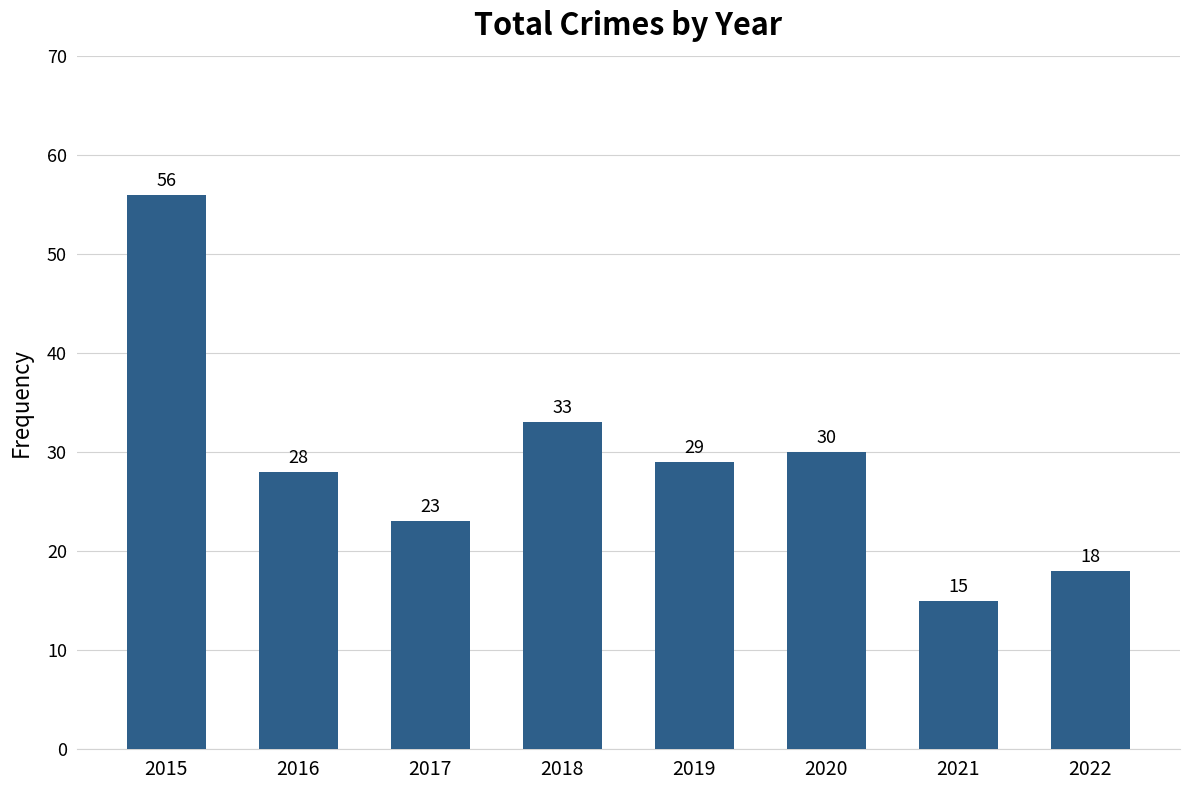

What is the smallest value displayed?

15